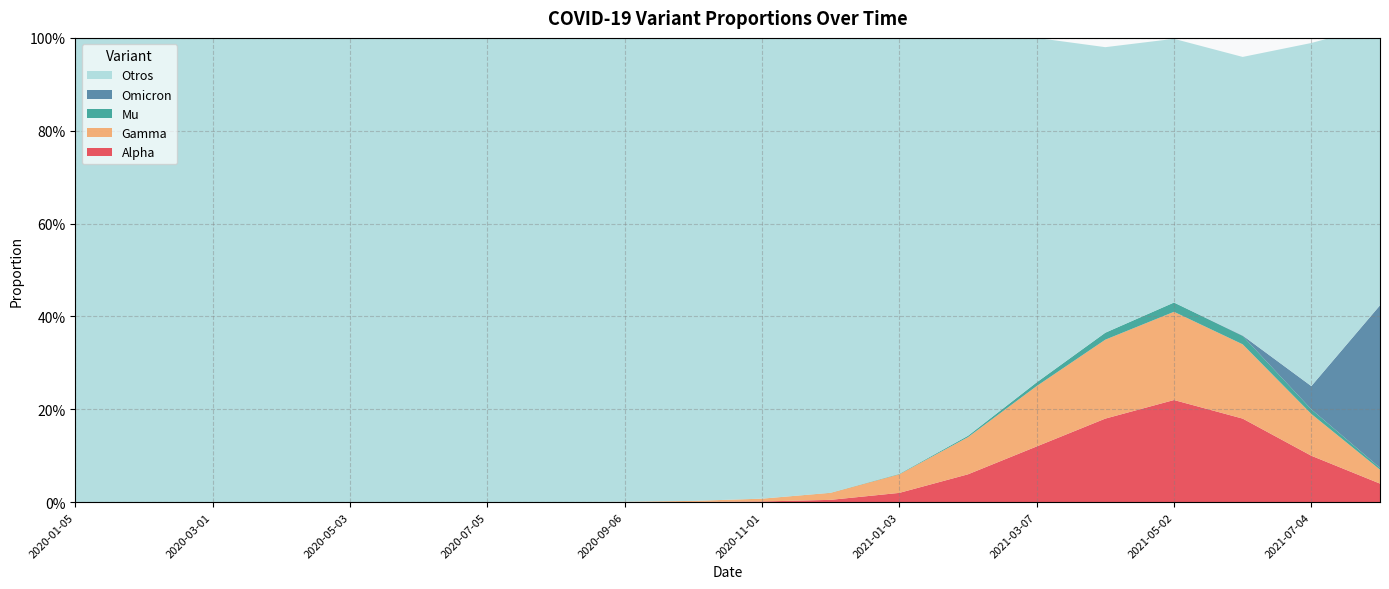

Reading right to left, what are all the values shown in this chart?

Alpha: 2021-08-01=0.0	2021-07-04=0.1	2021-06-06=0.2	2021-05-02=0.2	2021-04-04=0.2	2021-03-07=0.1	2021-02-07=0.1	2021-01-03=0.0	2020-12-06=0.0	2020-11-01=0.0	2020-10-04=0.0	2020-09-06=0.0	2020-08-02=0.0	2020-07-05=0.0	2020-06-07=0.0	2020-05-03=0.0	2020-04-05=0.0	2020-03-01=0.0	2020-02-02=0.0	2020-01-05=0.0
Gamma: 2021-08-01=0.0	2021-07-04=0.1	2021-06-06=0.2	2021-05-02=0.2	2021-04-04=0.2	2021-03-07=0.1	2021-02-07=0.1	2021-01-03=0.0	2020-12-06=0.0	2020-11-01=0.0	2020-10-04=0.0	2020-09-06=0.0	2020-08-02=0.0	2020-07-05=0.0	2020-06-07=0.0	2020-05-03=0.0	2020-04-05=0.0	2020-03-01=0.0	2020-02-02=0.0	2020-01-05=0.0
Mu: 2021-08-01=0.0	2021-07-04=0.0	2021-06-06=0.0	2021-05-02=0.0	2021-04-04=0.0	2021-03-07=0.0	2021-02-07=0.0	2021-01-03=0.0	2020-12-06=0.0	2020-11-01=0.0	2020-10-04=0.0	2020-09-06=0.0	2020-08-02=0.0	2020-07-05=0.0	2020-06-07=0.0	2020-05-03=0.0	2020-04-05=0.0	2020-03-01=0.0	2020-02-02=0.0	2020-01-05=0.0
Omicron: 2021-08-01=0.3	2021-07-04=0.1	2021-06-06=0.0	2021-05-02=0.0	2021-04-04=0.0	2021-03-07=0.0	2021-02-07=0.0	2021-01-03=0.0	2020-12-06=0.0	2020-11-01=0.0	2020-10-04=0.0	2020-09-06=0.0	2020-08-02=0.0	2020-07-05=0.0	2020-06-07=0.0	2020-05-03=0.0	2020-04-05=0.0	2020-03-01=0.0	2020-02-02=0.0	2020-01-05=0.0
Otros: 2021-08-01=0.6	2021-07-04=0.7	2021-06-06=0.6	2021-05-02=0.6	2021-04-04=0.6	2021-03-07=0.7	2021-02-07=0.9	2021-01-03=0.9	2020-12-06=1.0	2020-11-01=1.0	2020-10-04=1.0	2020-09-06=1.0	2020-08-02=1.0	2020-07-05=1.0	2020-06-07=1.0	2020-05-03=1.0	2020-04-05=1.0	2020-03-01=1.0	2020-02-02=1.0	2020-01-05=1.0